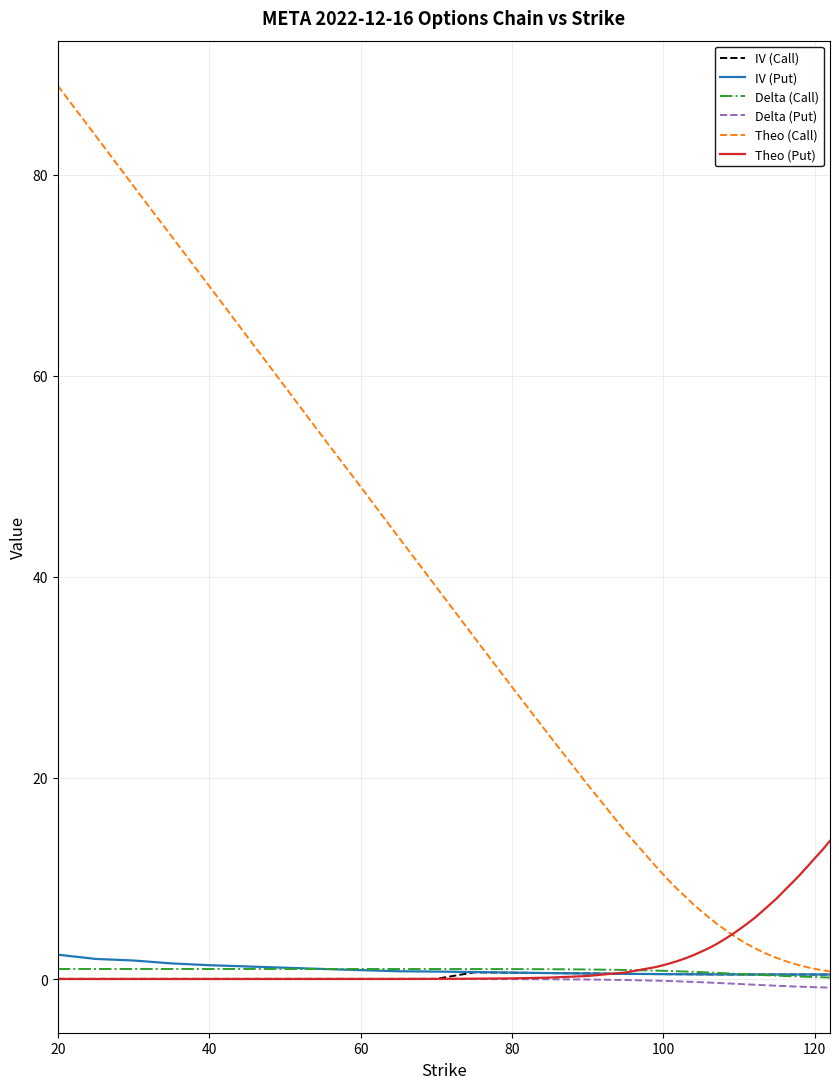

Is this an area chart (filled region under the line)?

No